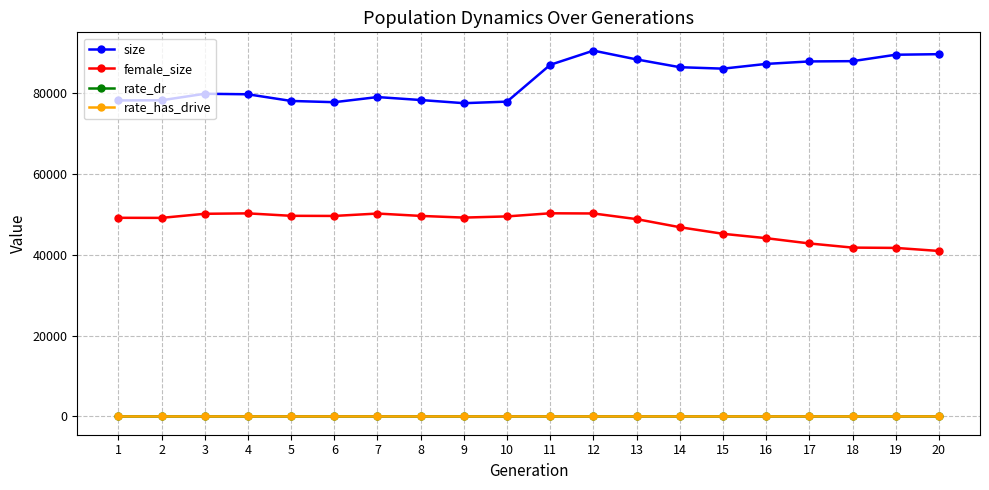

How many categories are shown in the chart?

20